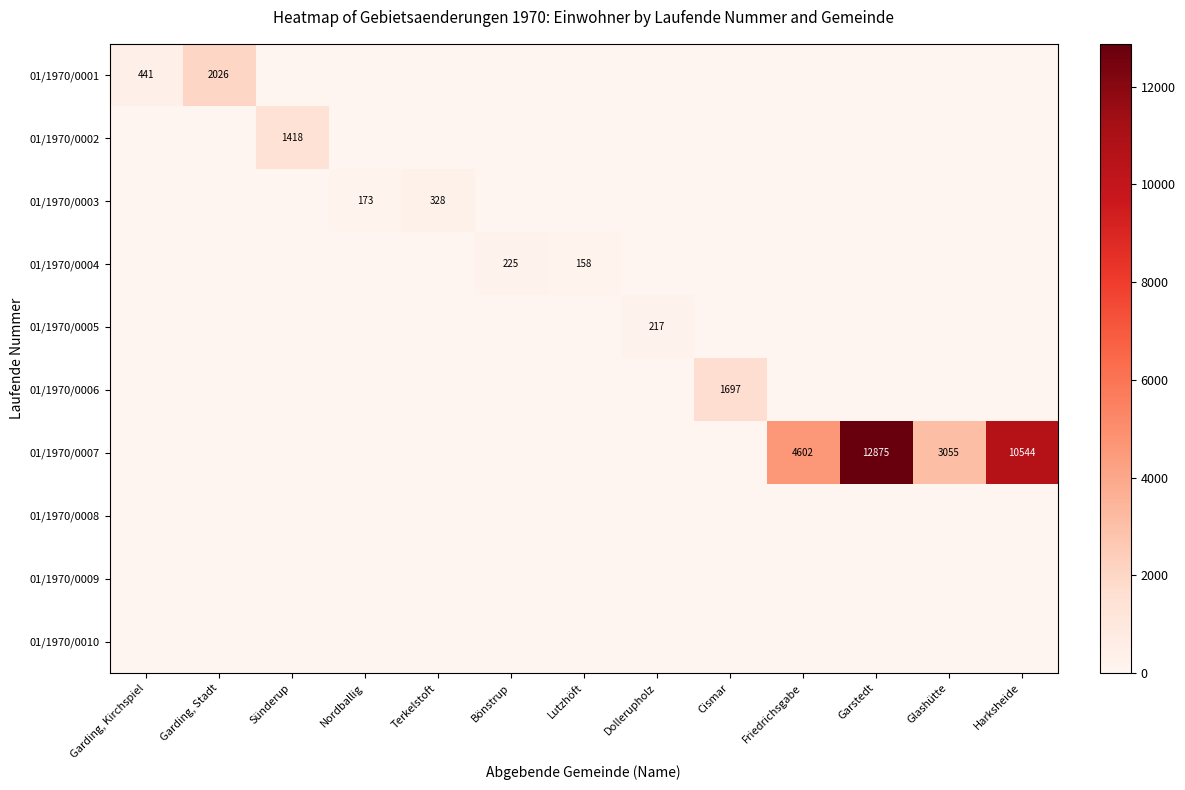

The value of 01/1970/0007 at Garstedt is 5329. True or false?

False